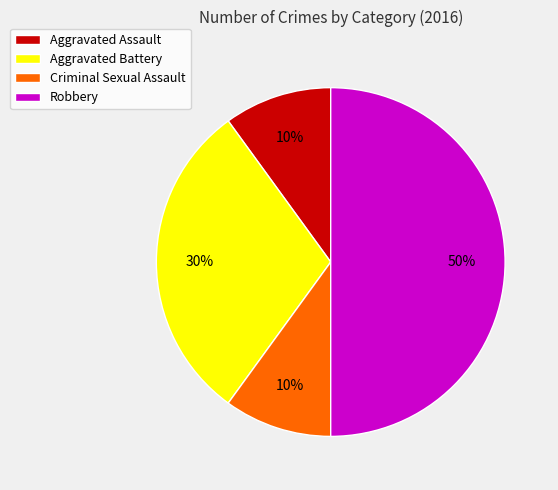

The Aggravated Assault slice represents 1% of the pie. True or false?

False